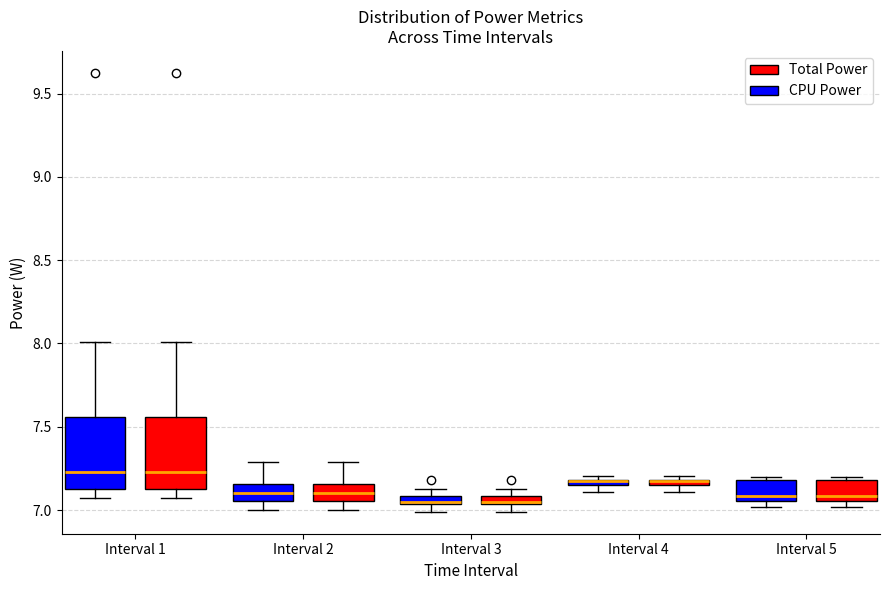

Where is the upper edge of the box for Interval 1 (CPU Power) on the y-axis? The values are not printed on the chart, so give them approximately, as read against the axis.

7.55